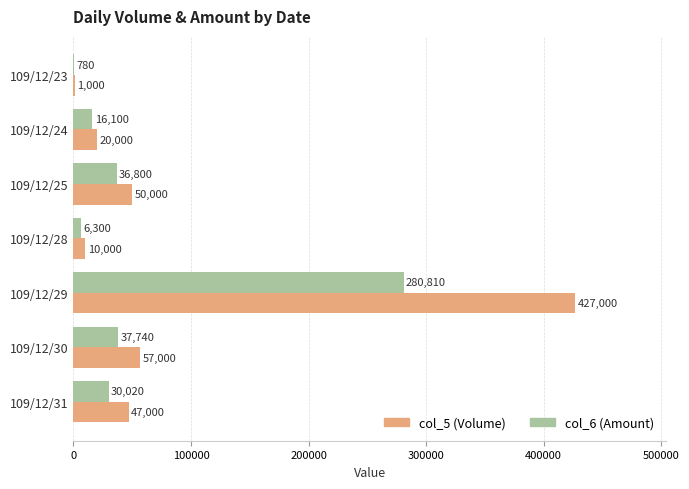

How many distinct data groups are displayed?

2